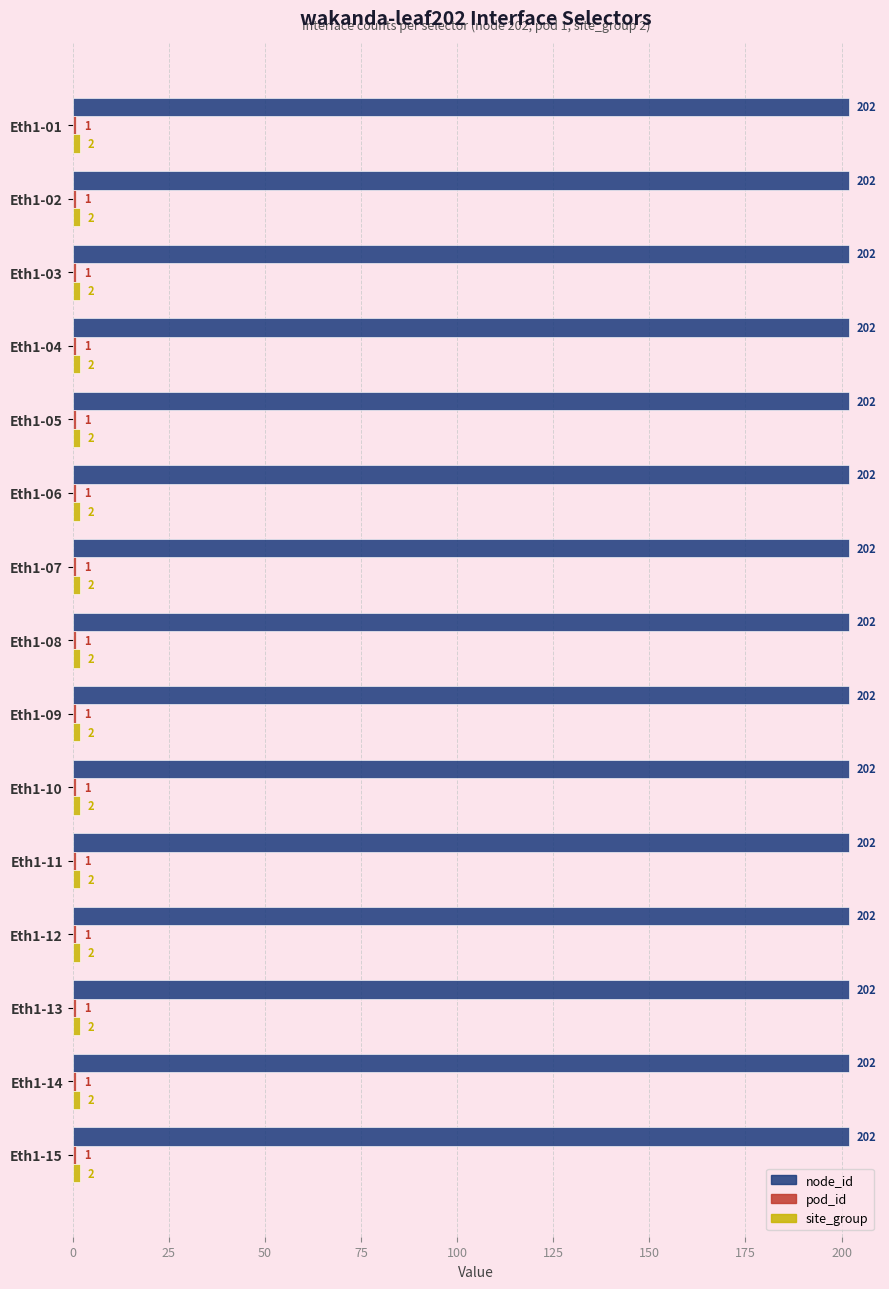

At how many categories does at least one series exceed 11?

15